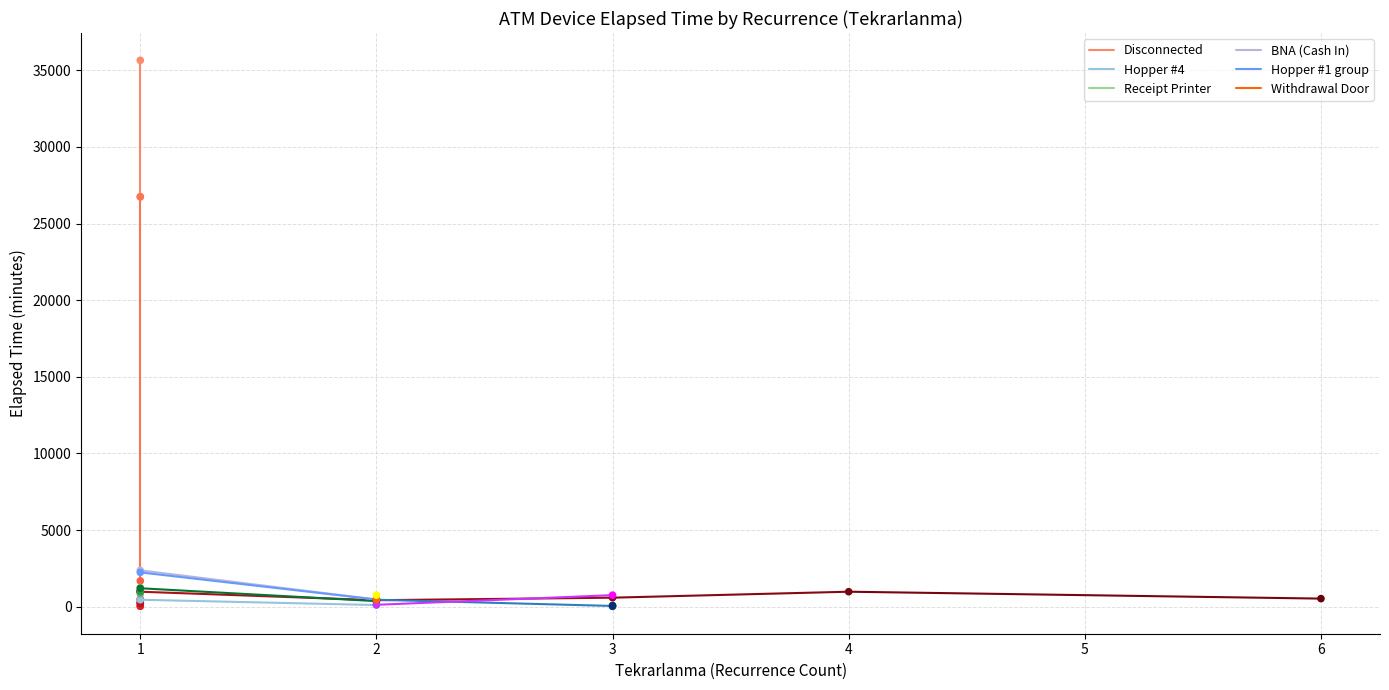

Which series has the largest Y range (max minus min)?

Disconnected